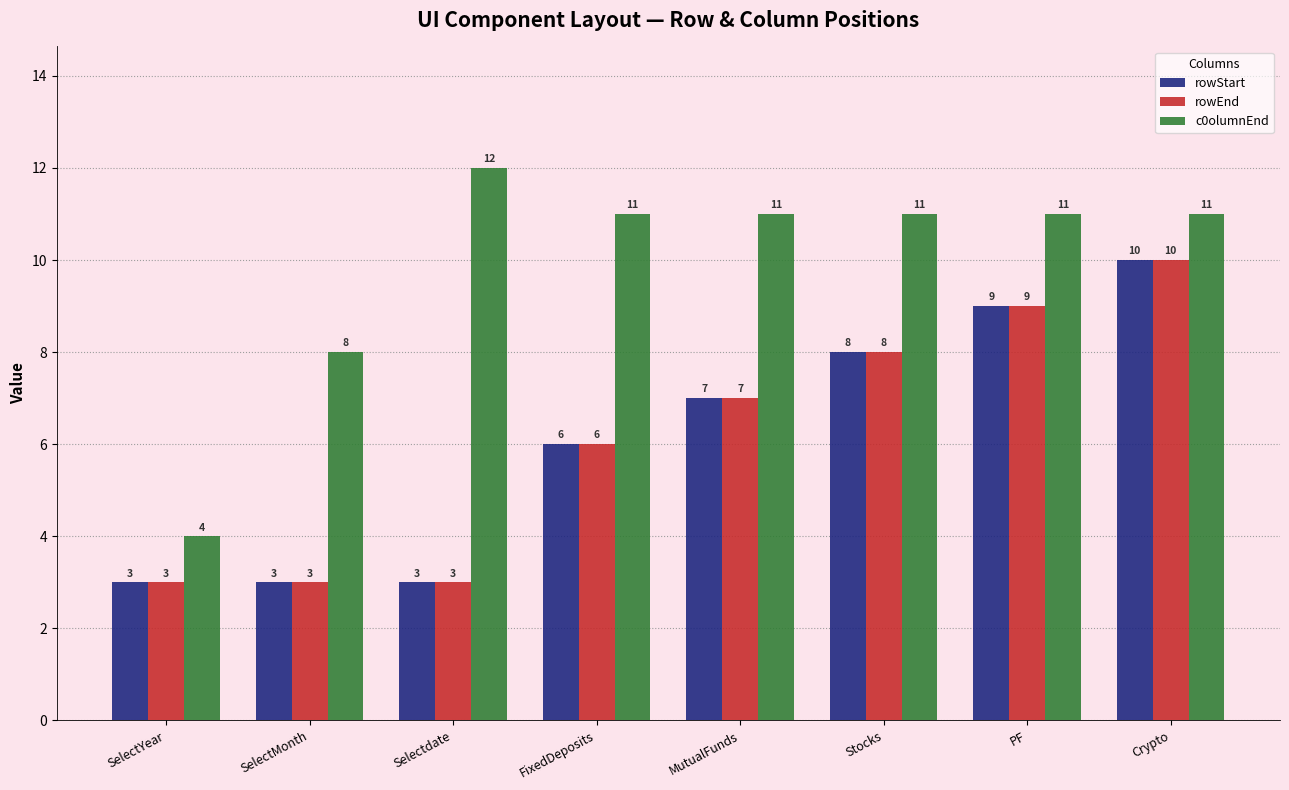

Is the value of rowEnd at MutualFunds greater than the value of rowStart at Stocks?

No